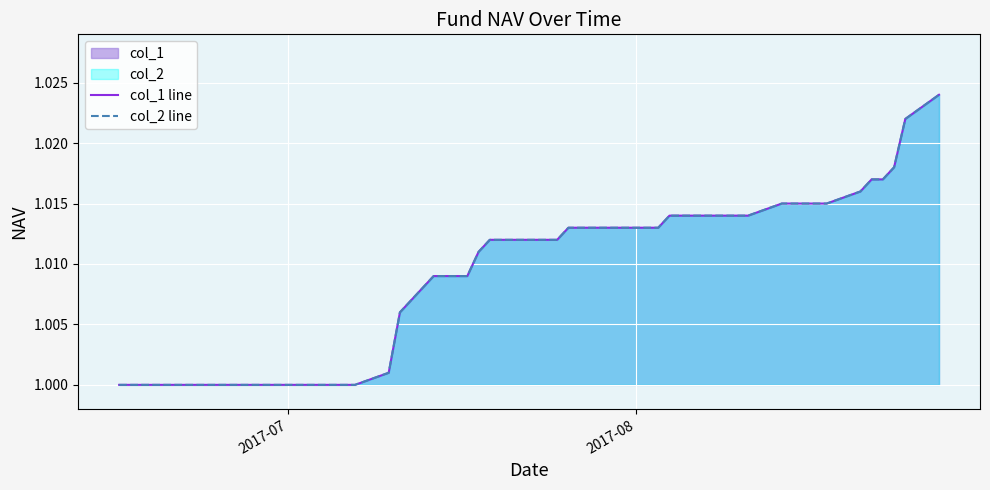

Count the number of categories in the chart.

40